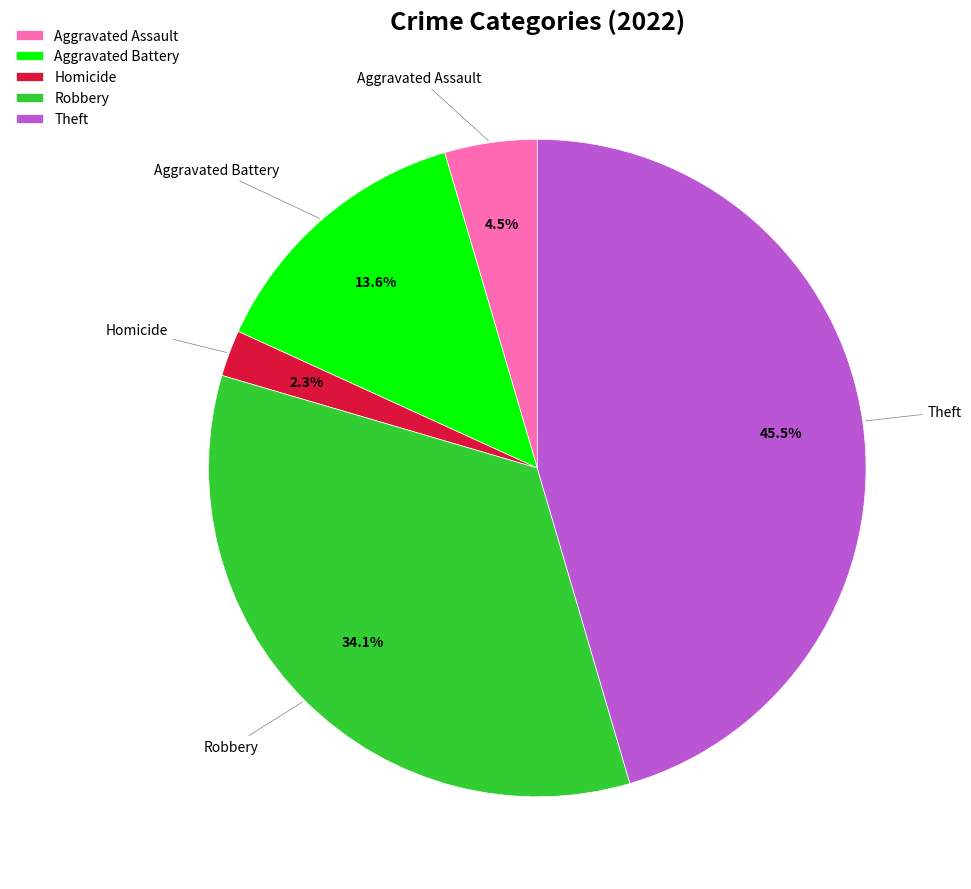

The Theft slice represents 40% of the pie. True or false?

False